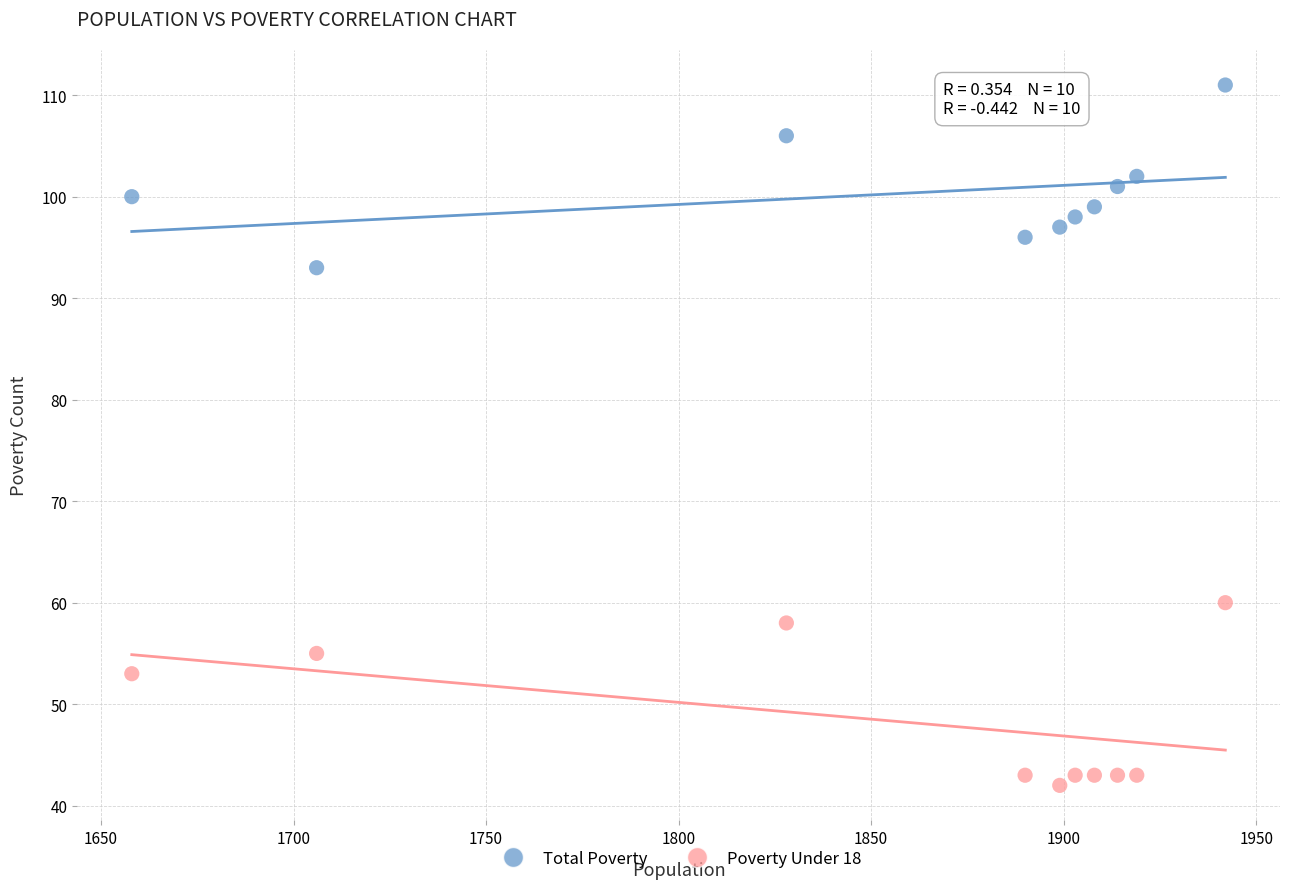

Which series contains the lowest Y value?

Poverty Under 18